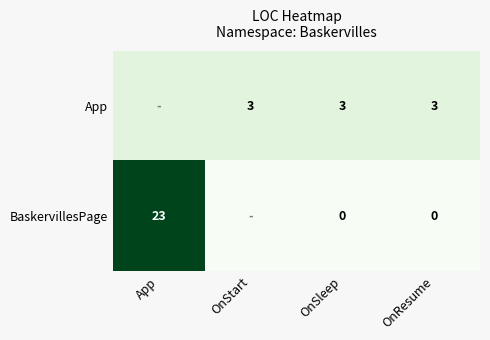

At which category is the sum across all series the highest?

App